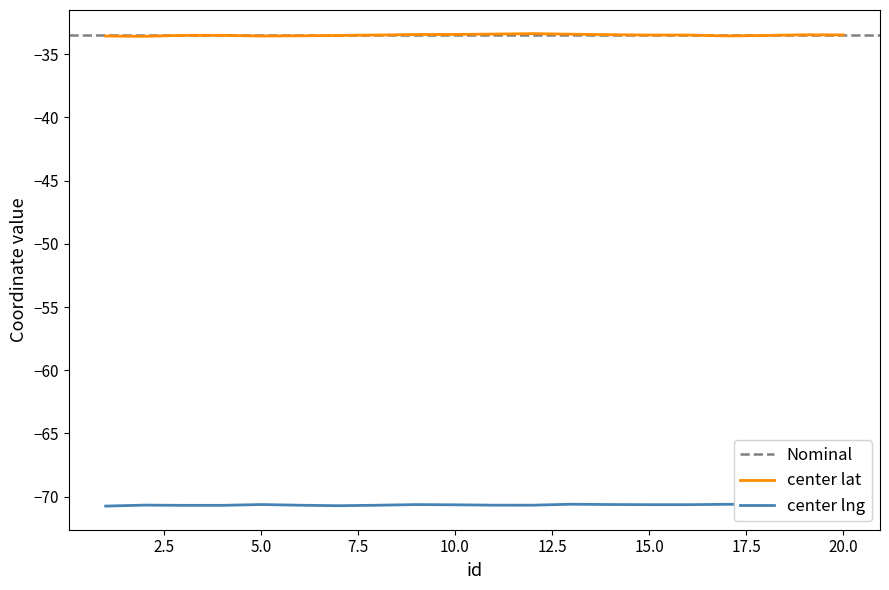

Does the chart have visible grid lines?

No